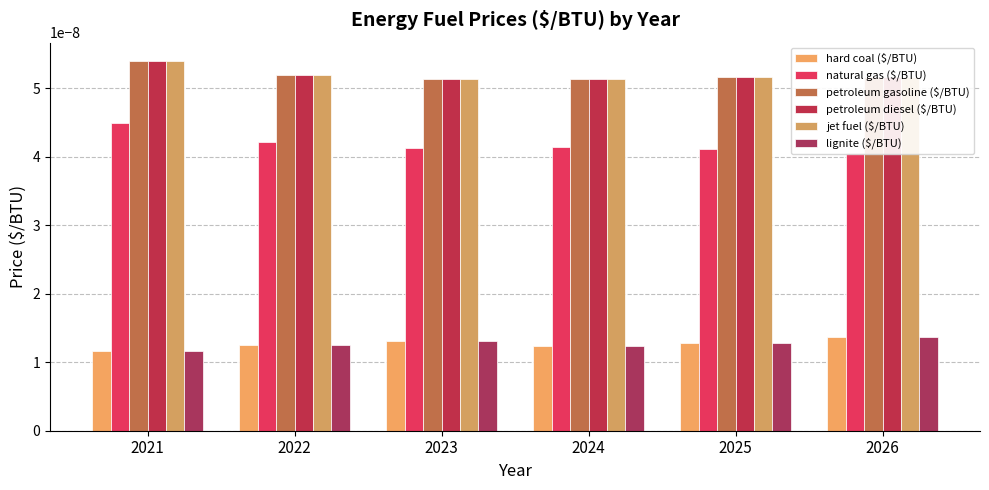

The jet fuel ($/BTU) series shows 0.0 at 2023. True or false?

False